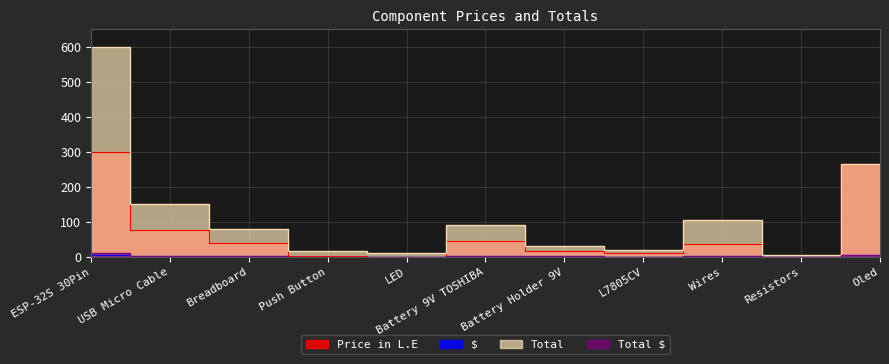

What is the label of the 7th point from the left?

Battery Holder 9V